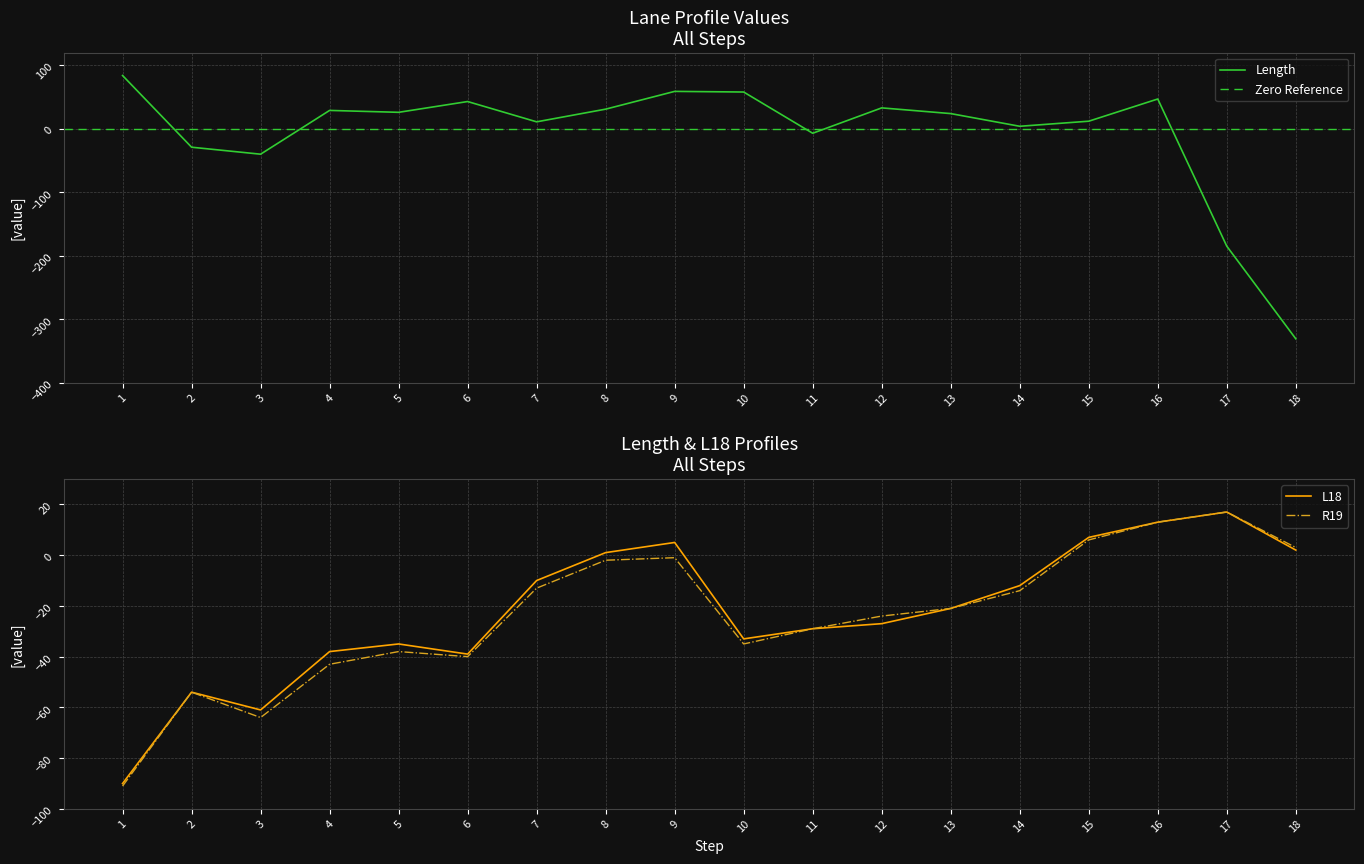

What is the value of the Length point at the 7th from the left?

11